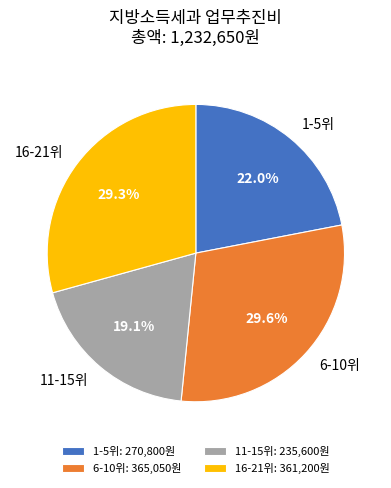

What percentage is NOT represented by 16-21위?

70.7%